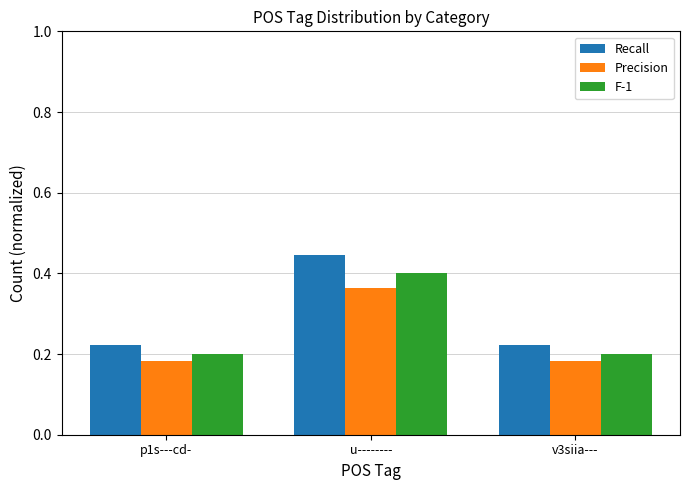

Count the Recall values in the range 0 to 1.

3